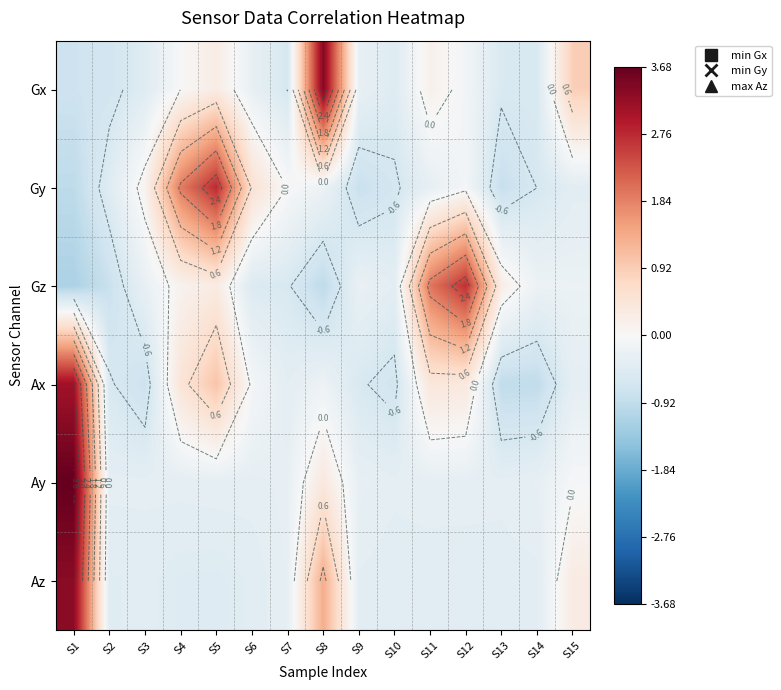

What is the maximum value for Ay?

3.7